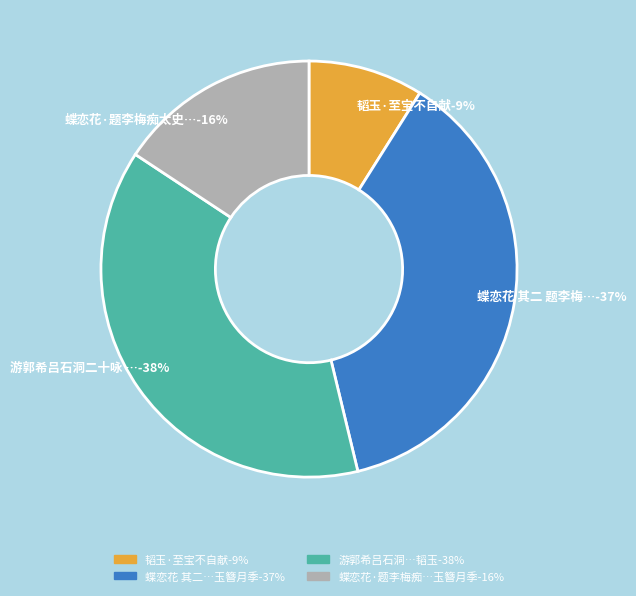

Approximately how many times larger is the value at 蝶恋花·题李梅痴太史瑞清杂写花卉四帧应赵仲韬，玉簪月季 compared to 蝶恋花 其二 题李梅痴太史瑞清杂写花卉四帧应赵仲韬，玉簪月季?

0.4